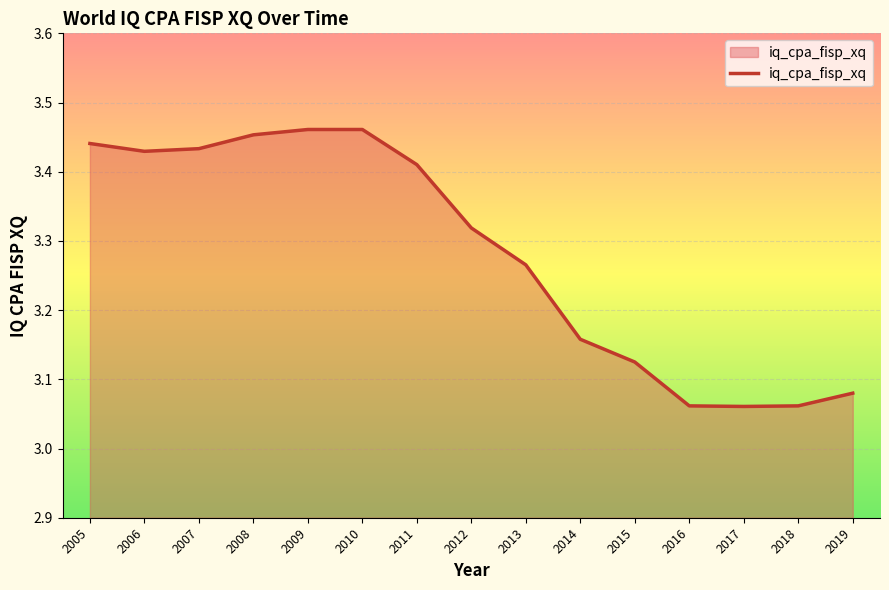

Between 2018 and 2005, which is larger?

2005